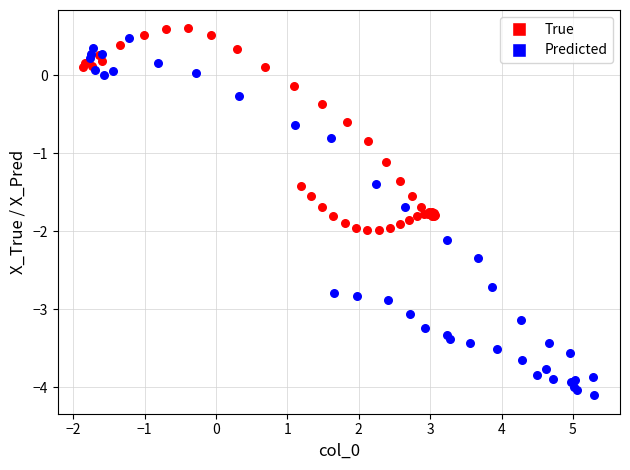

Which series has the largest Y range (max minus min)?

Predicted